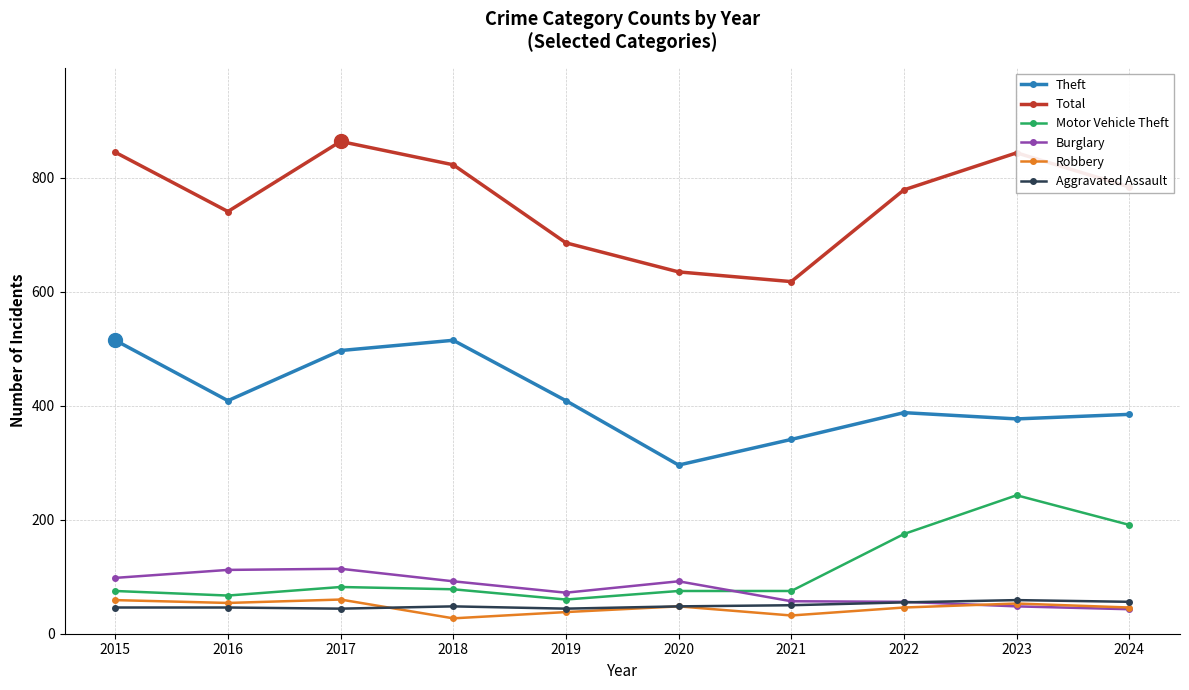

What is the approximate value of Robbery at 2018?

27